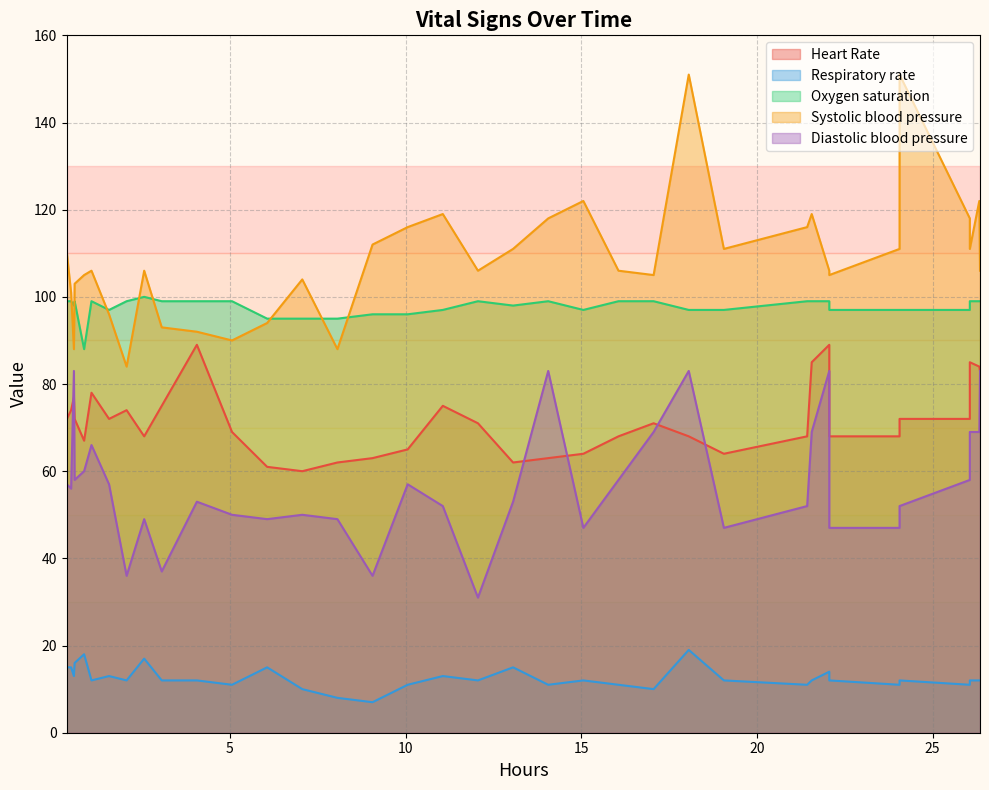

What is the total value across all series at 34?

329